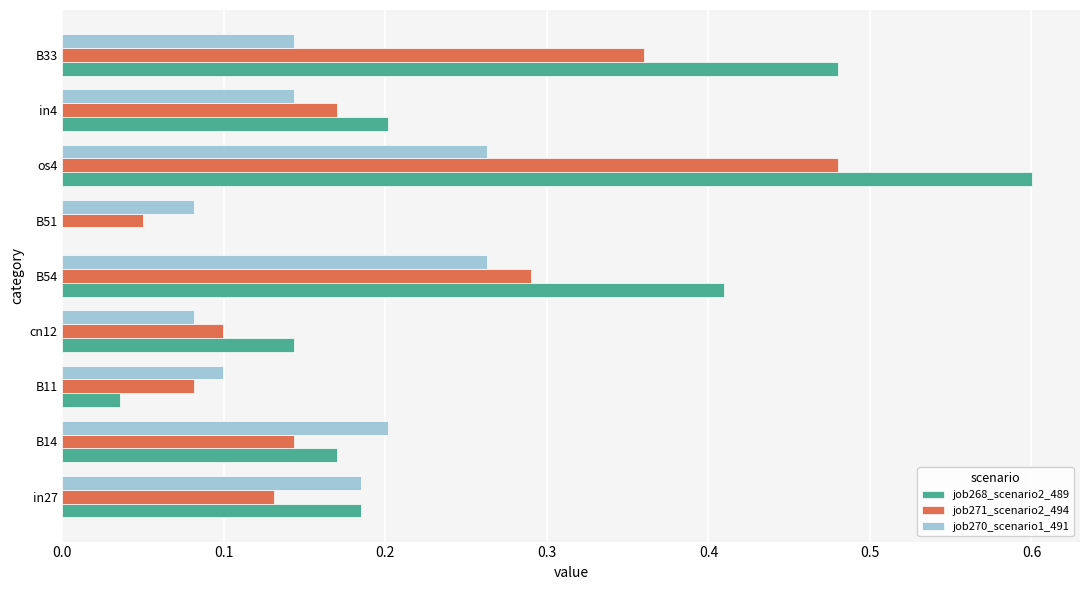

The job268_scenario2_489 series shows -0.4 at B51. True or false?

False